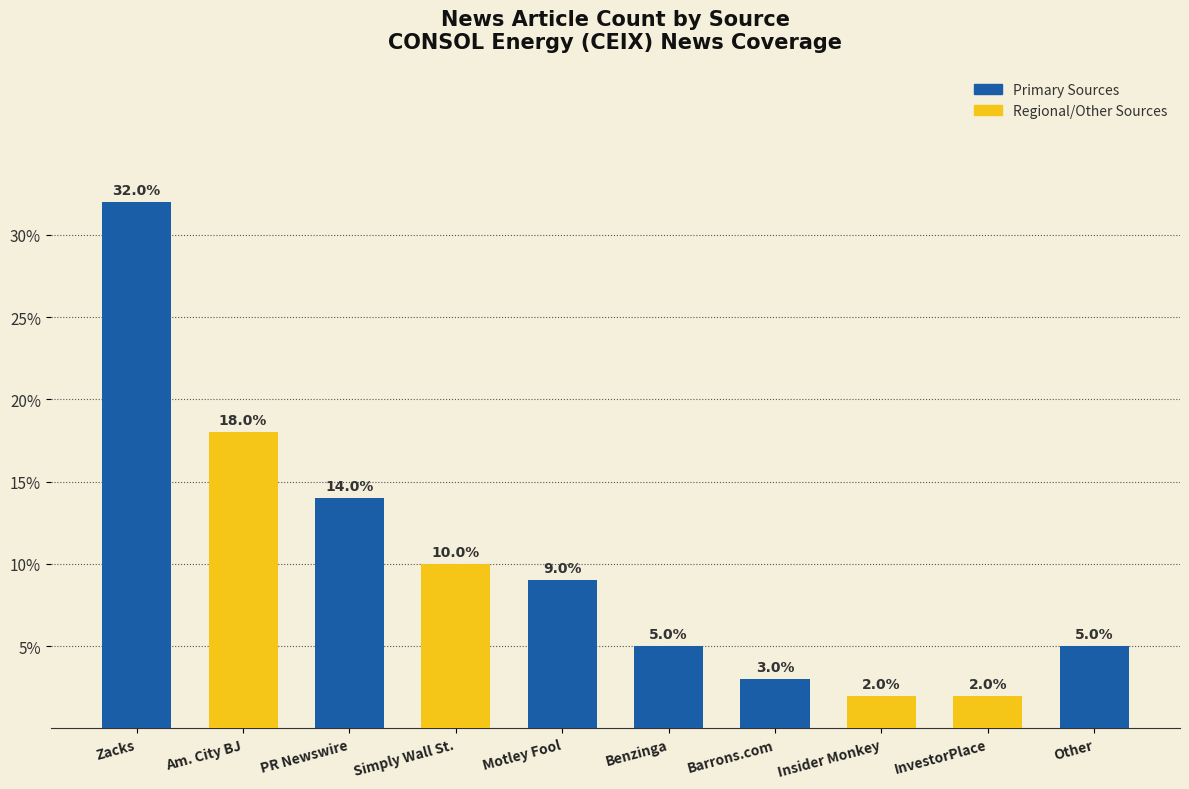

Which category has the highest value across all series?

Zacks